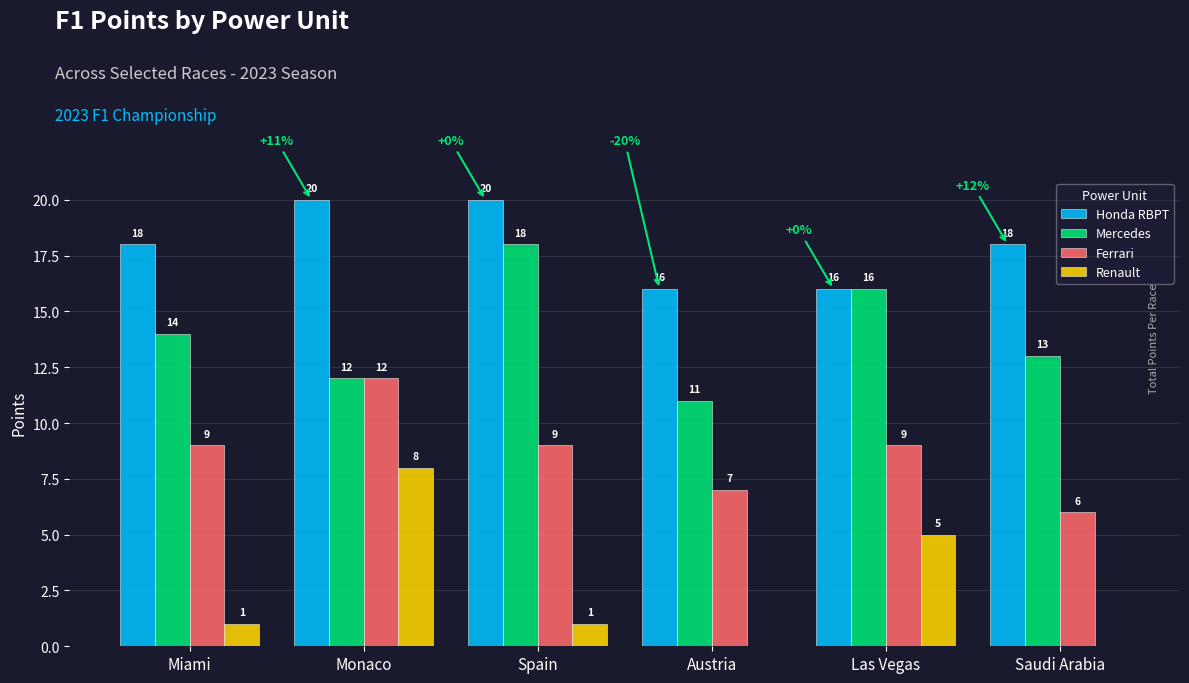

How many groups of bars are there?

6